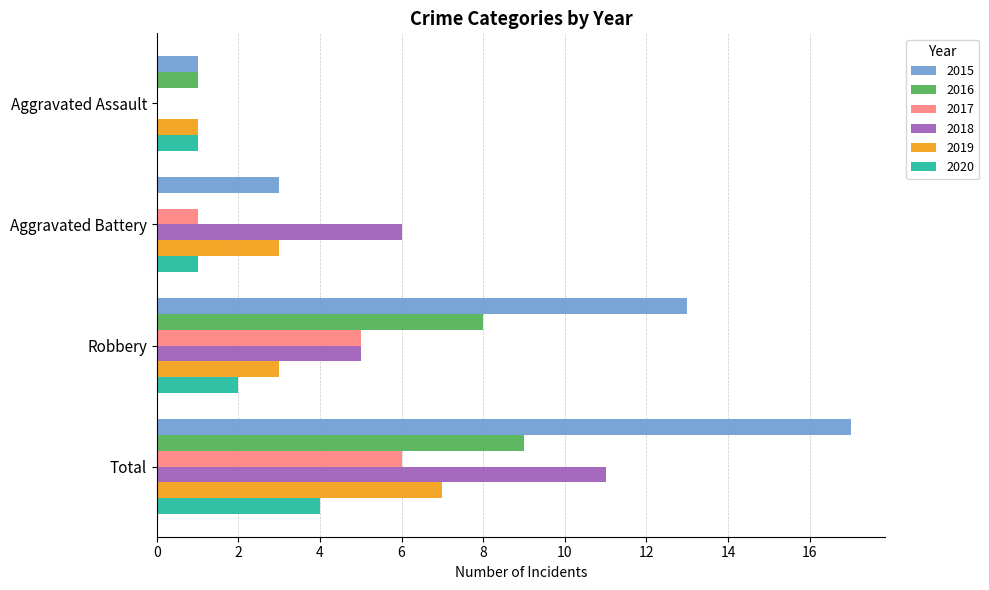

True or false: 2015 has a value of 17 at Total.

True